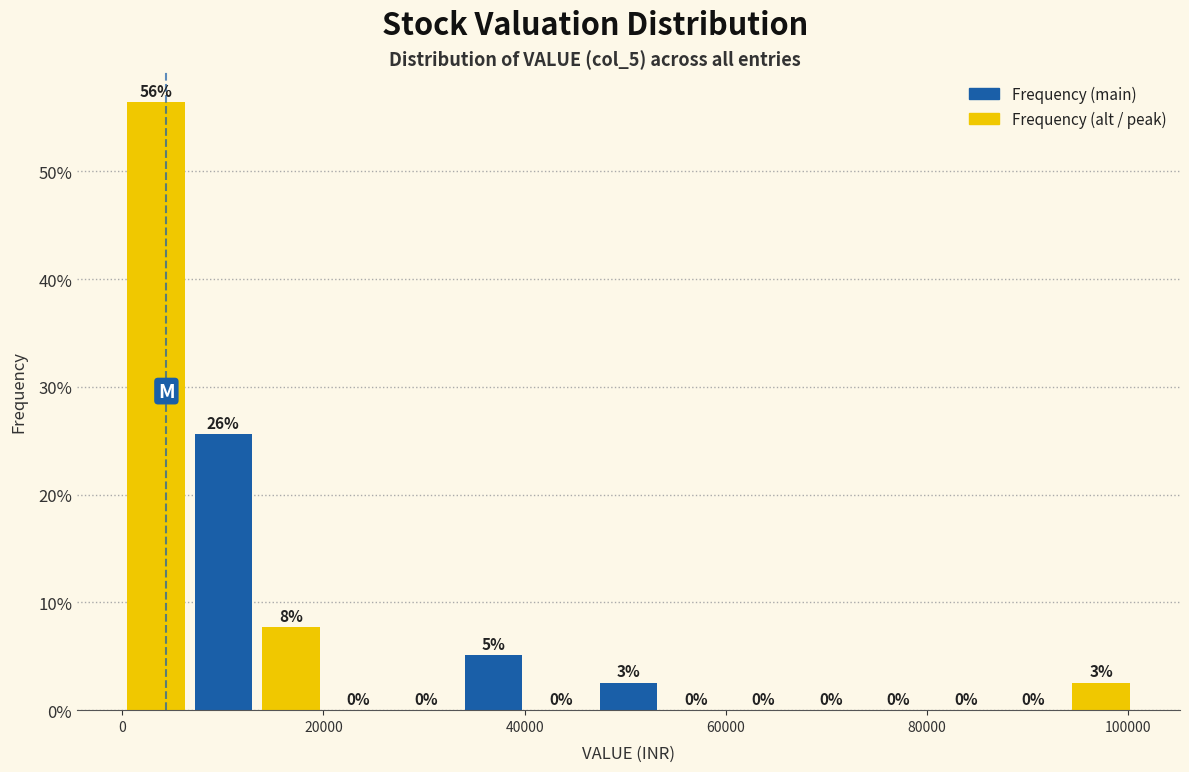

Around what value on the x-axis is the tallest bar? Give the approximate position of its centre, as read against the axis.

4000